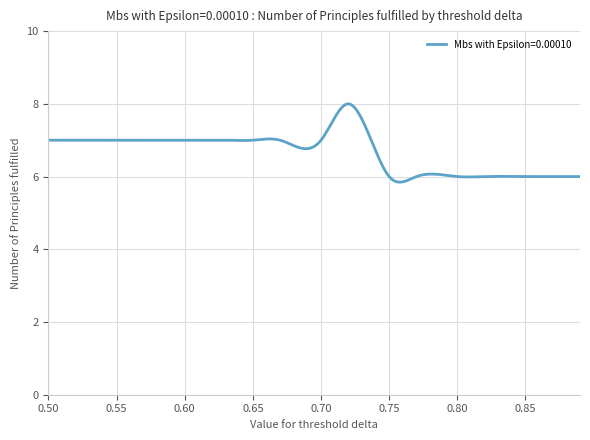

What is the greatest value displayed?

8.0